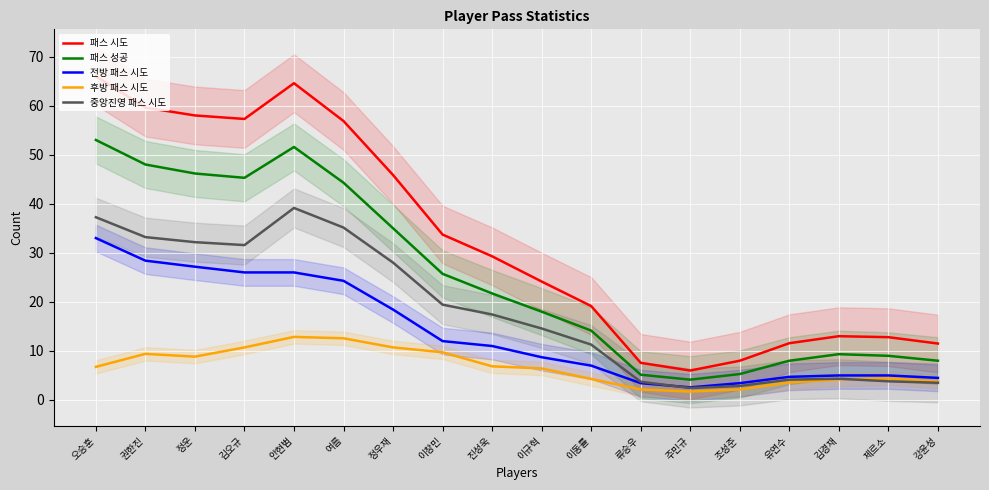

What is the minimum value for 패스 시도?

6.0